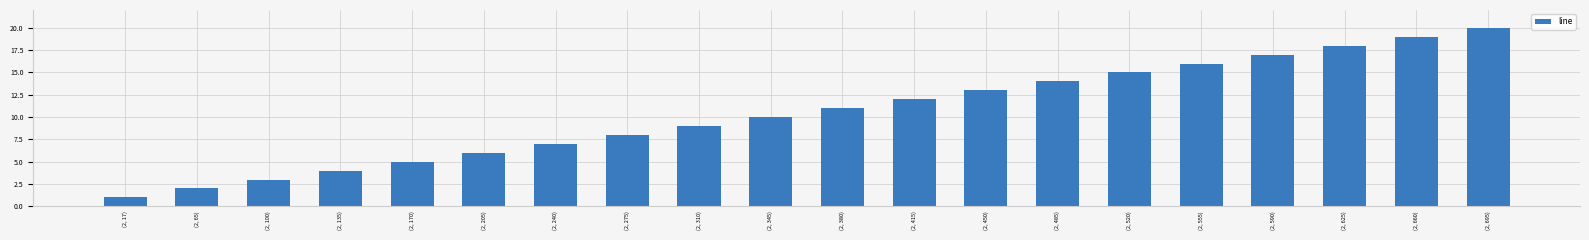

What is the sum of all values?

210